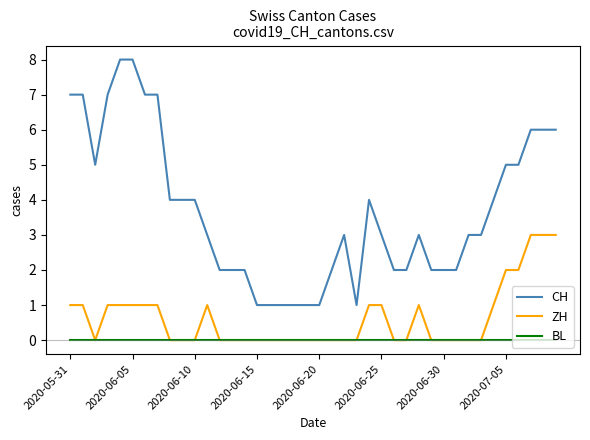

List the series in order of their overall mean, lowest first.

BL, ZH, CH